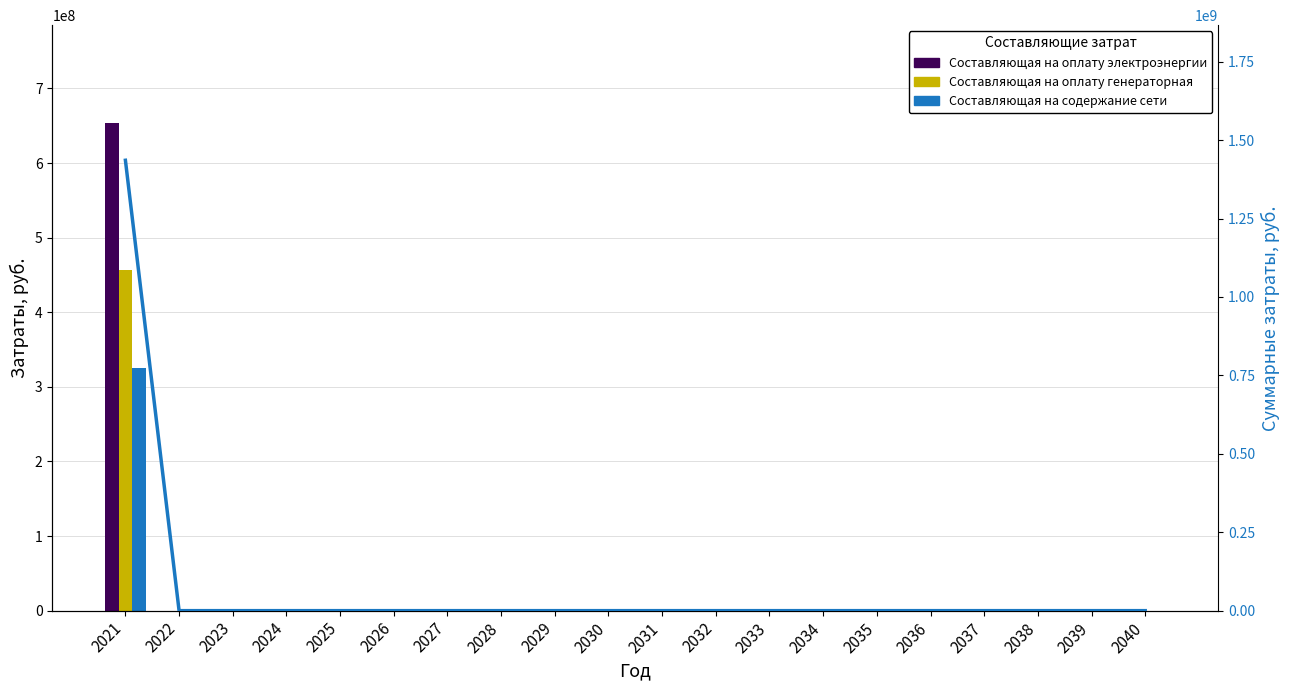

Between 2021 and 2034, which is larger?

2021